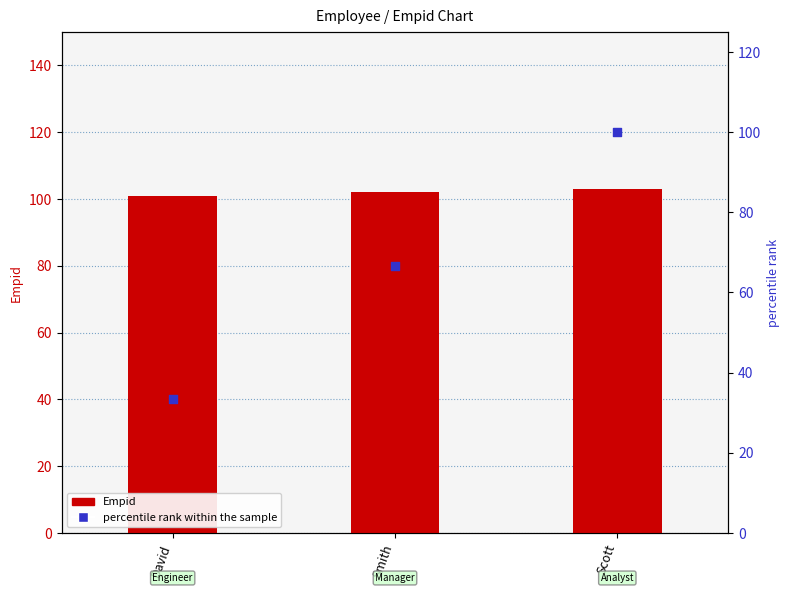

What are all the series names shown in the legend?

Empid, percentile rank within the sample